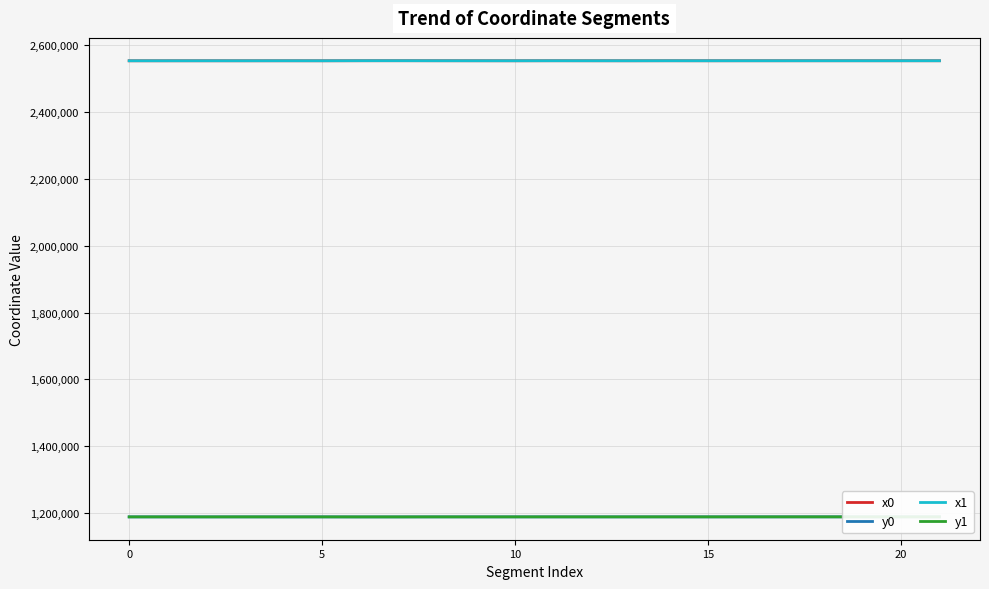

What is the average value of the x0 series?

2553695.9